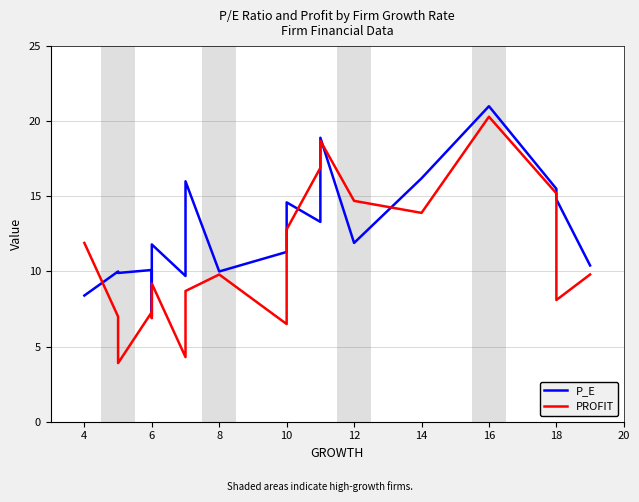

Count the number of data series in this chart.

2